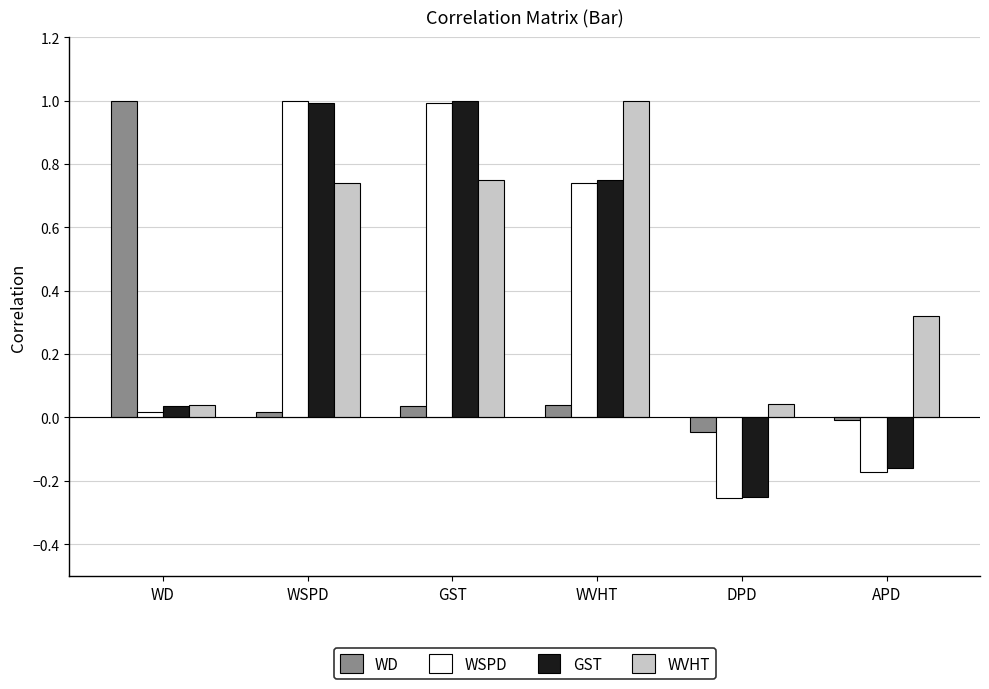

Between WSPD and DPD, which series saw the biggest shift?

WSPD